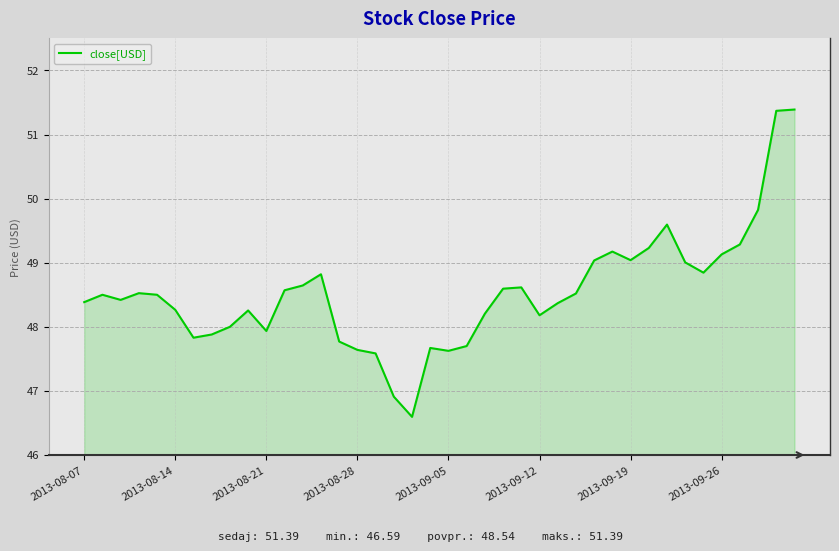

What is the smallest value displayed?

46.6